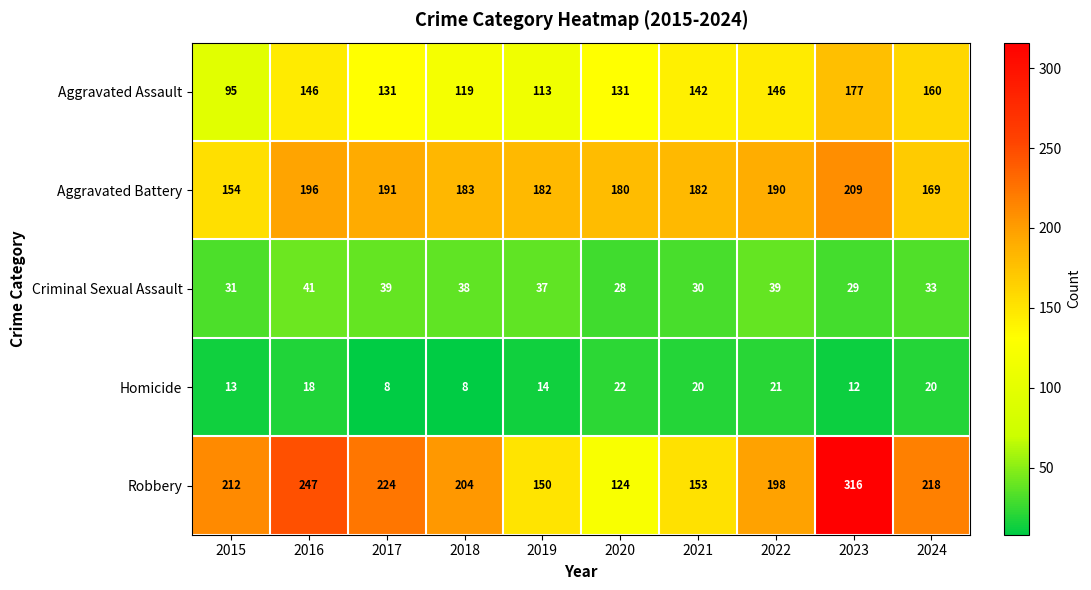

Rank the series at 2016 from highest to lowest value.

Robbery, Aggravated Battery, Aggravated Assault, Criminal Sexual Assault, Homicide